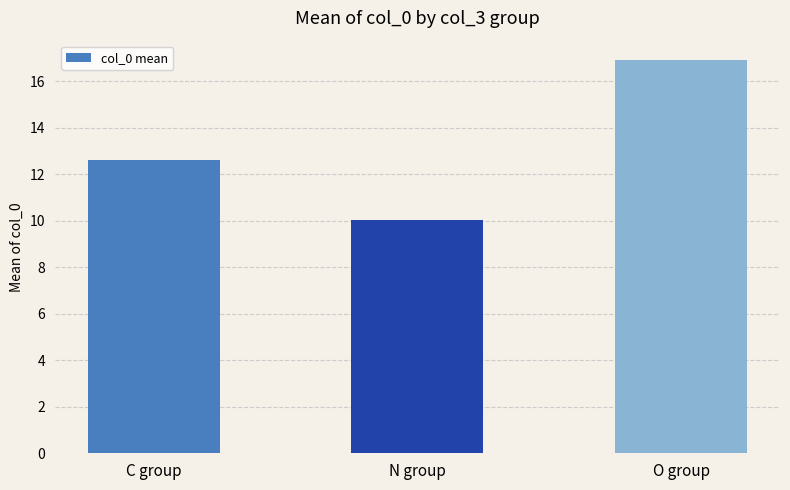

Which has a higher value, N group or O group?

O group